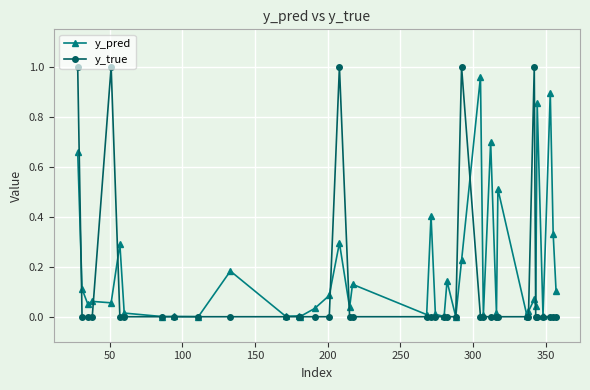

How many lines are shown in the chart?

2